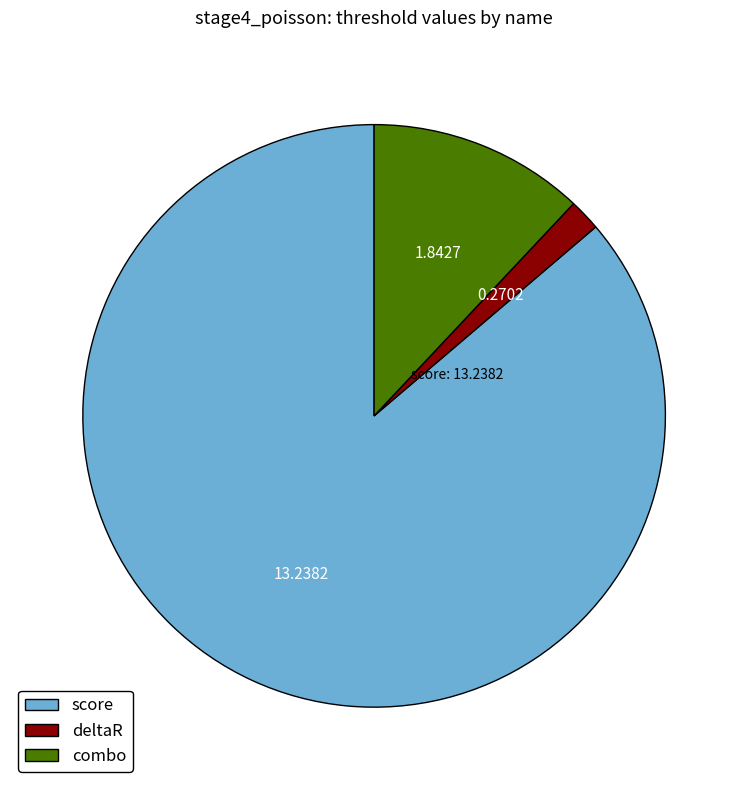

Between score and combo, which is larger?

score